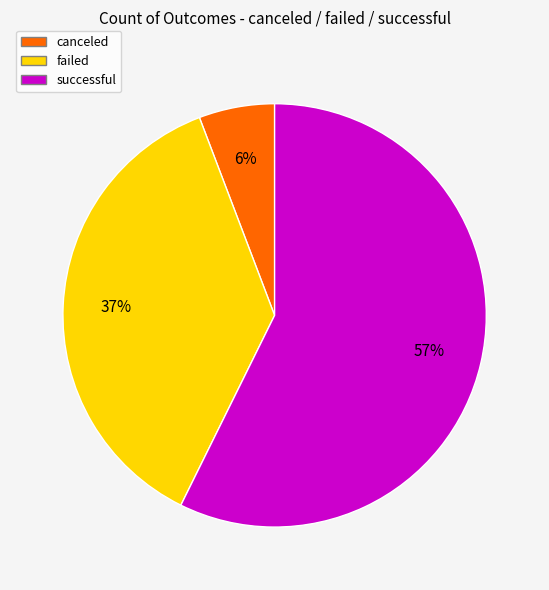

To the nearest percent, what portion does canceled represent?

6%